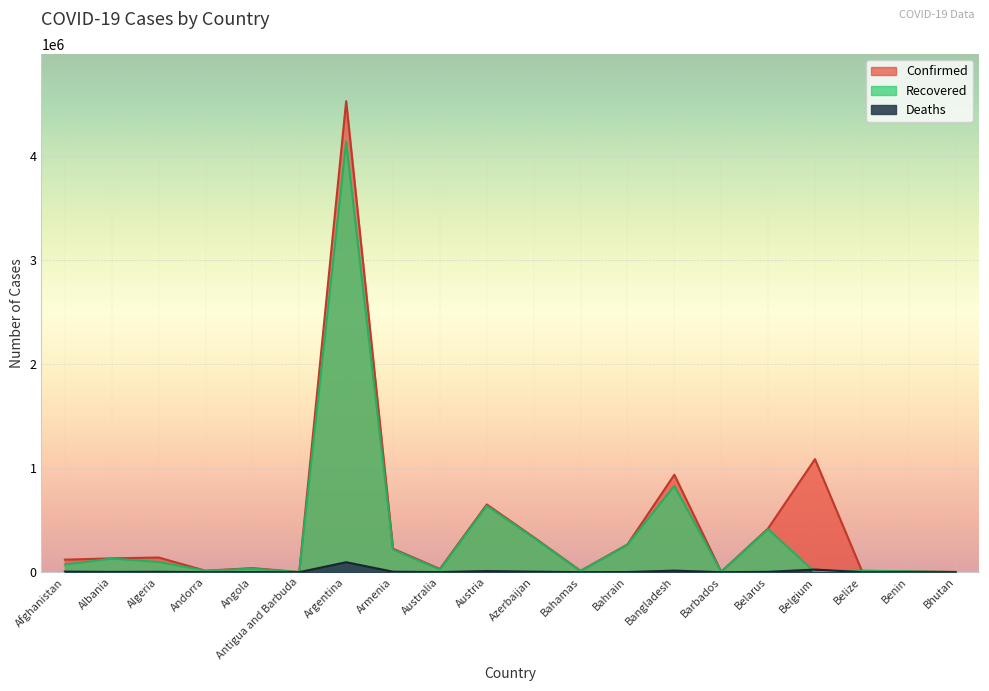

What are all the series names shown in the legend?

Confirmed, Recovered, Deaths